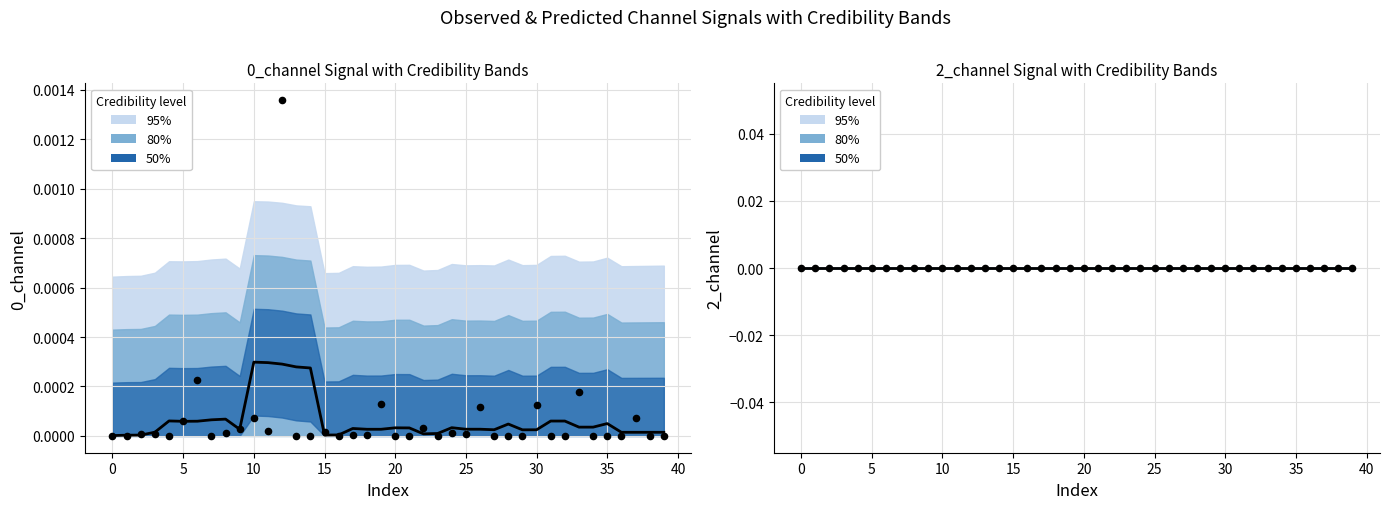

Which has a higher value, 16 or 25?

25